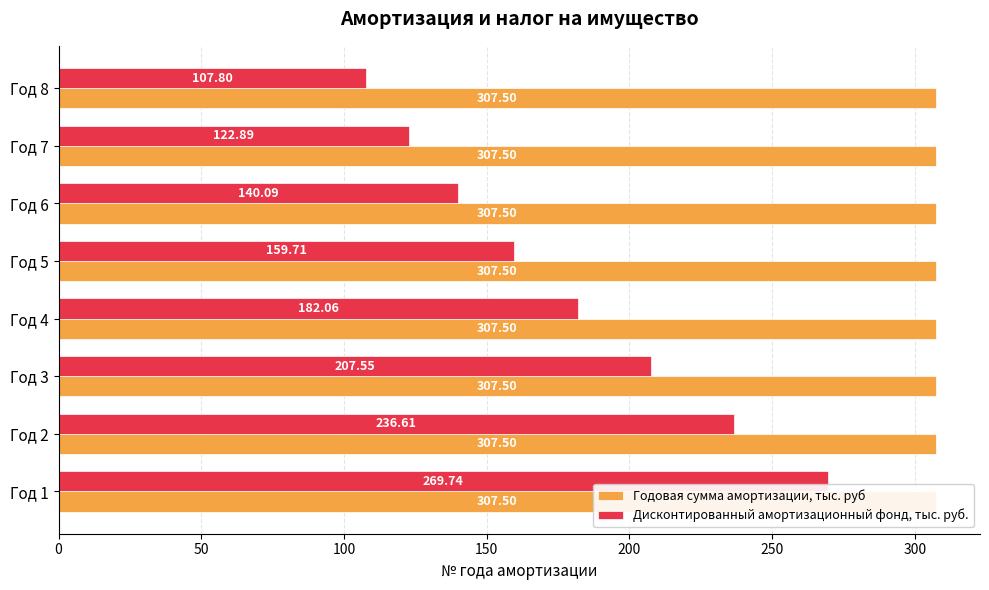

What is the approximate value of Дисконтированный амортизационный фонд, тыс. руб. at Год 4?

182.1